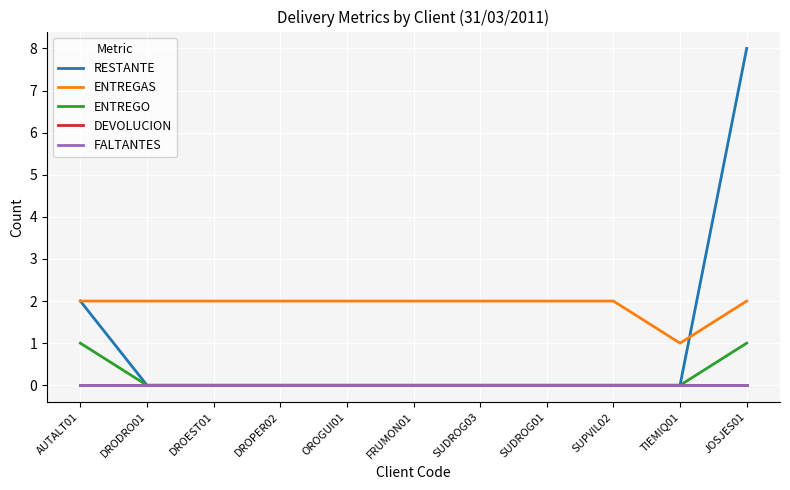

What is the label of the 10th point from the left?

TIEMIQ01